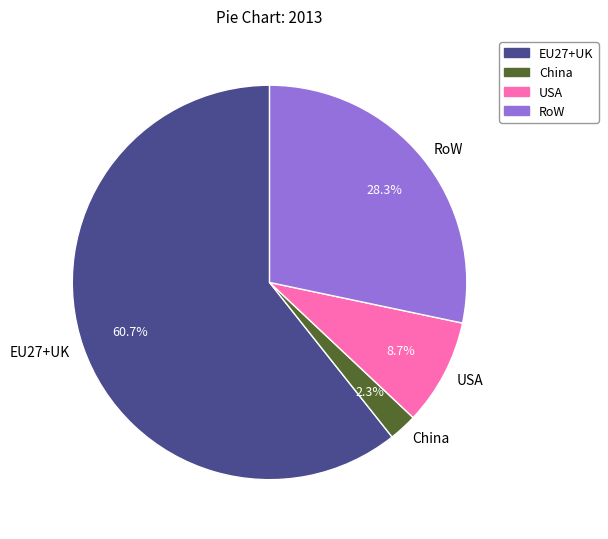

Which slice is the largest?

EU27+UK